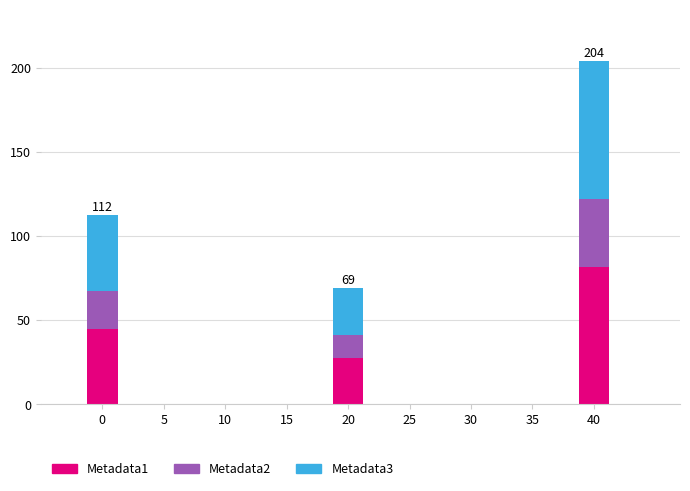

What is the highest value of the Metadata1 series?

81.6